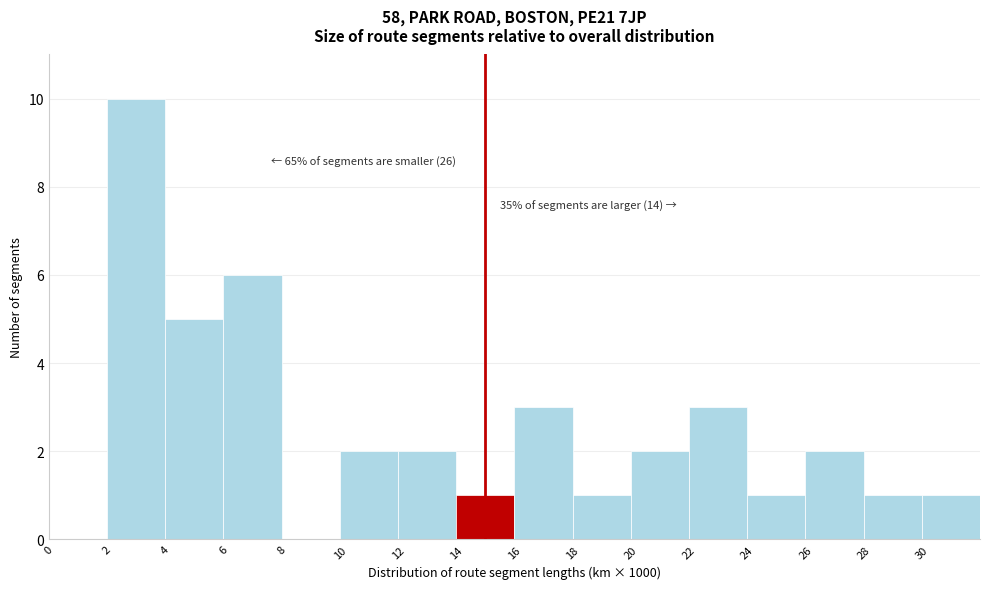

Over which range of the x-axis is the bar tallest?

2 to 4